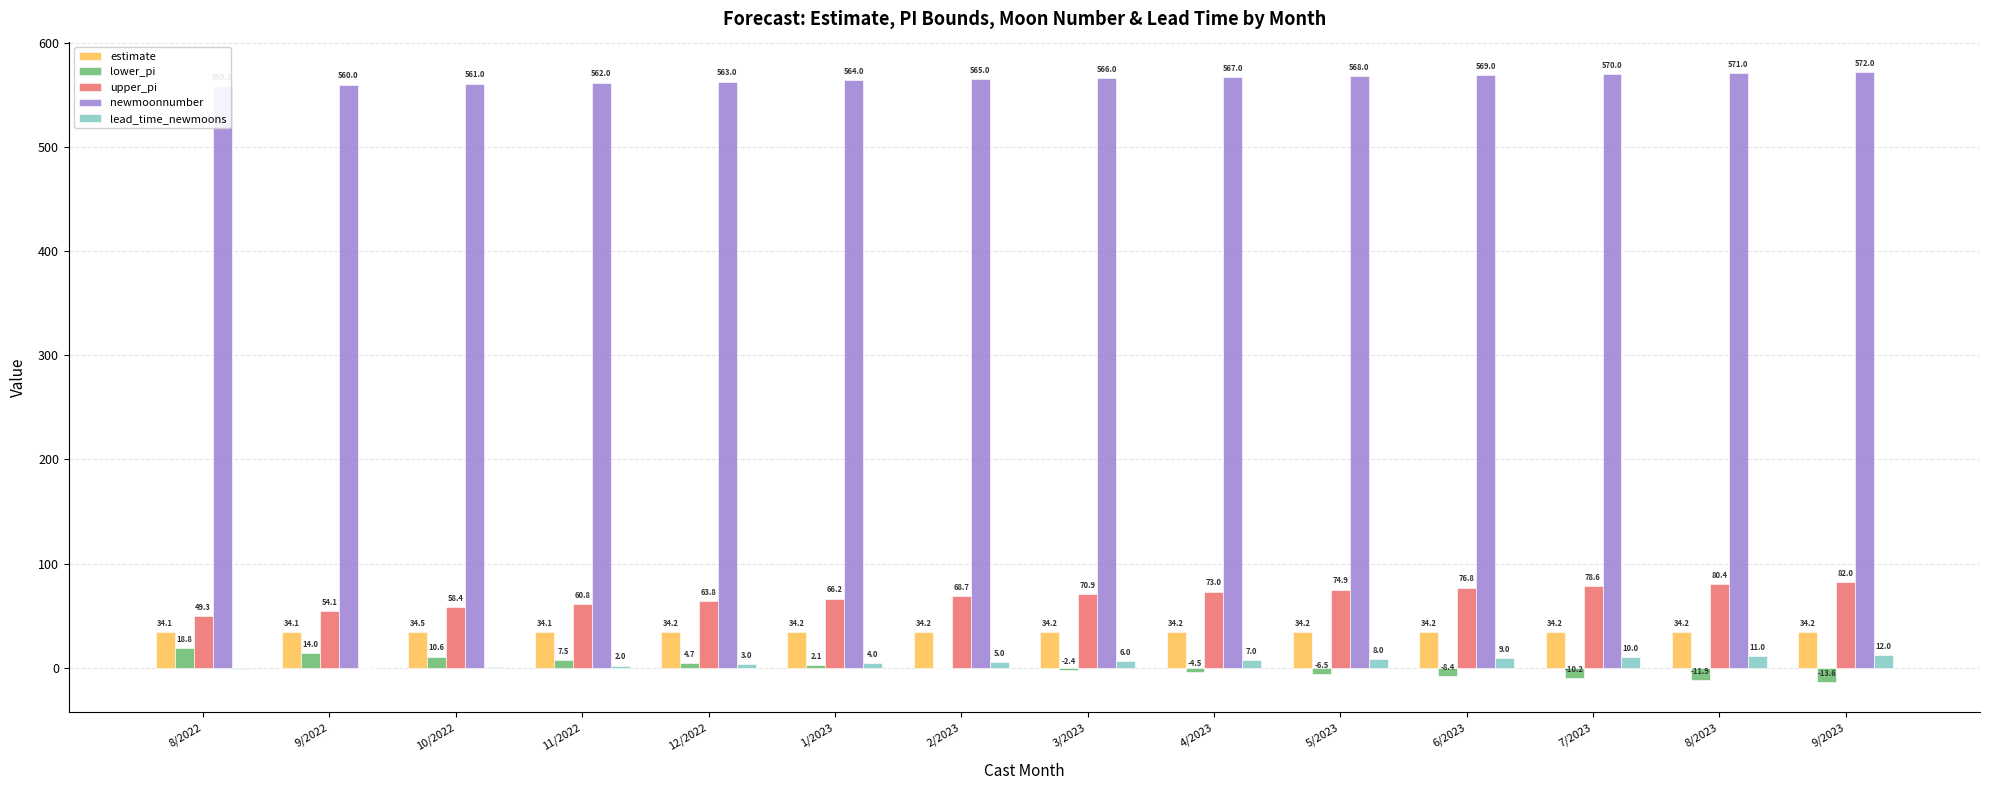

How many data points does each series have?

14